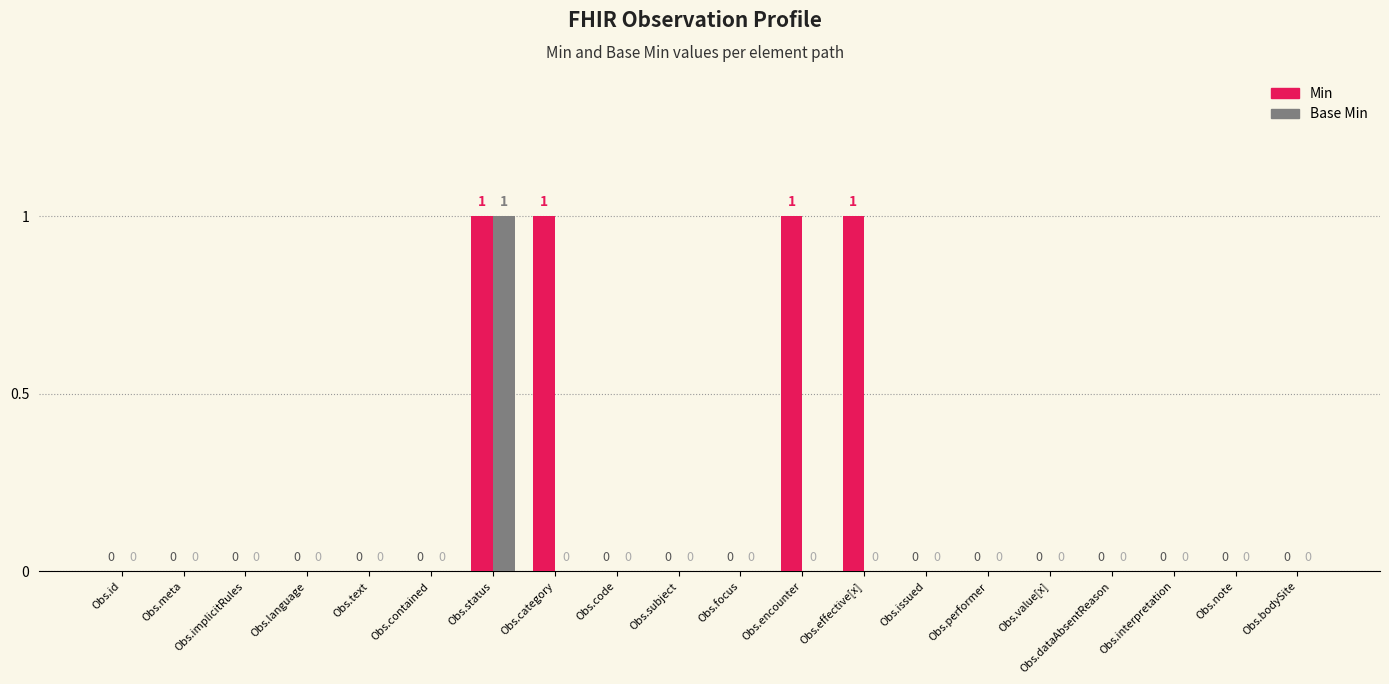

At which category is the sum across all series the highest?

Obs.status